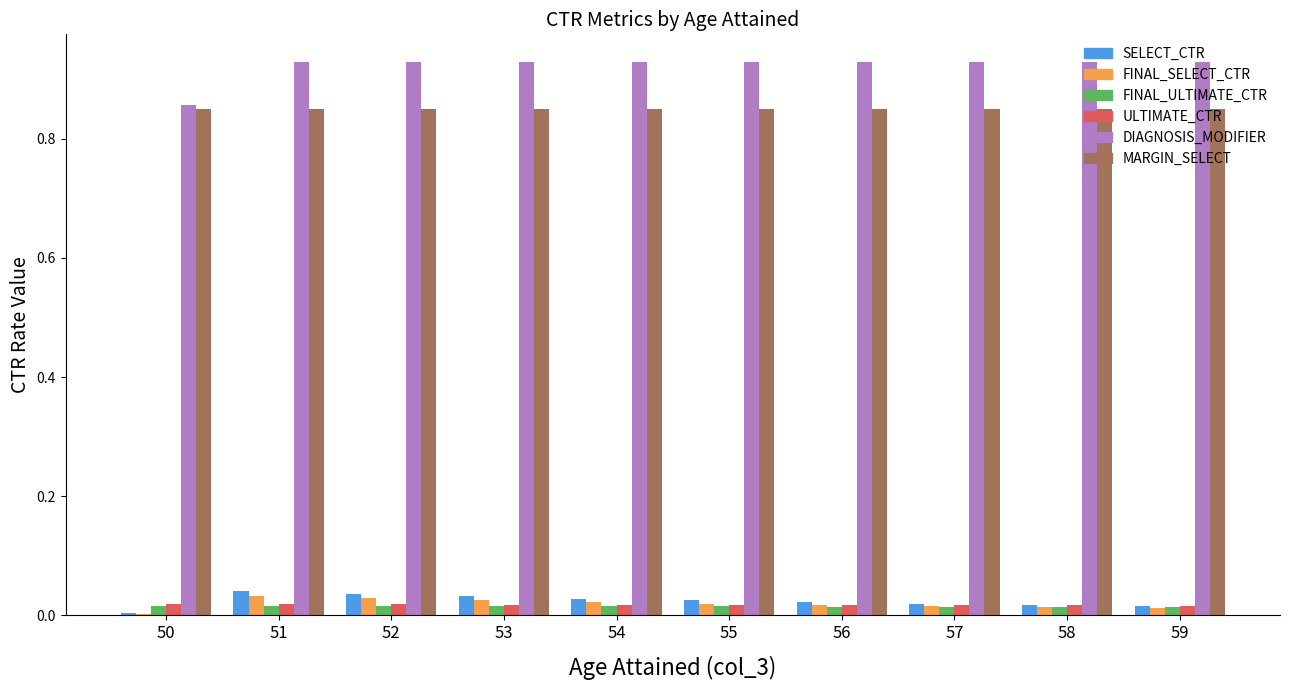

How many groups of bars are there?

10